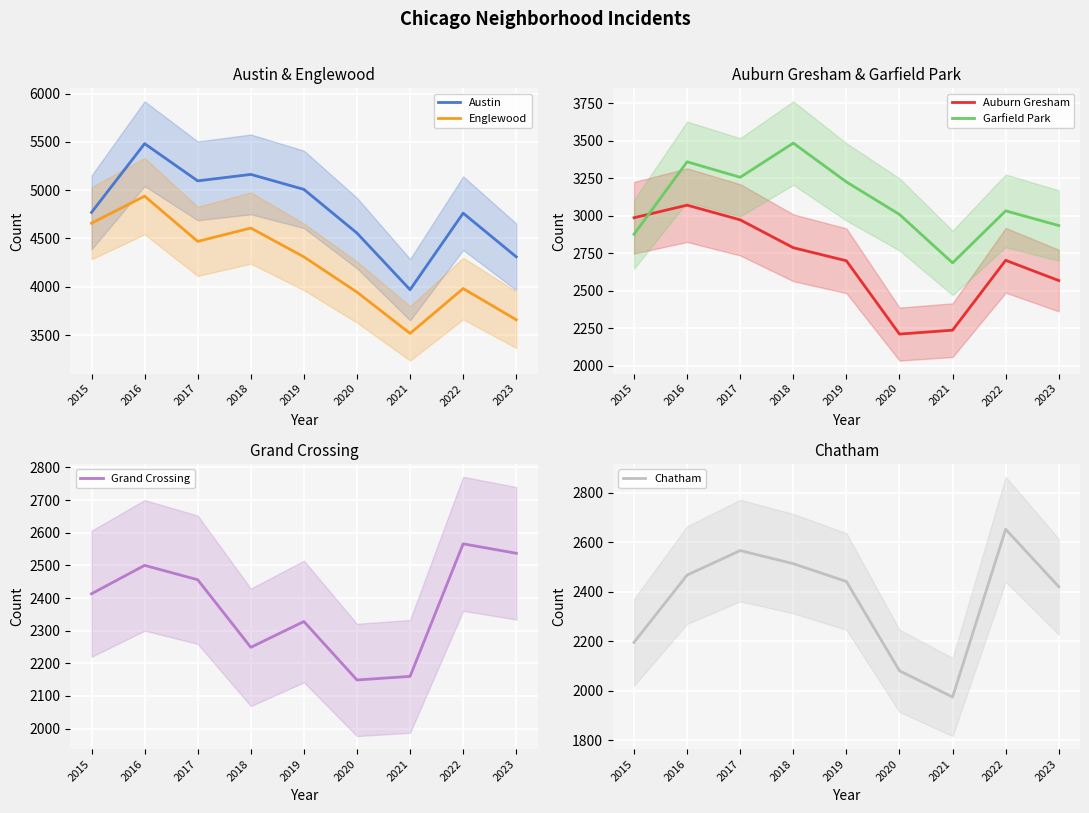

Between 2015 and 2023, which is larger?

2015